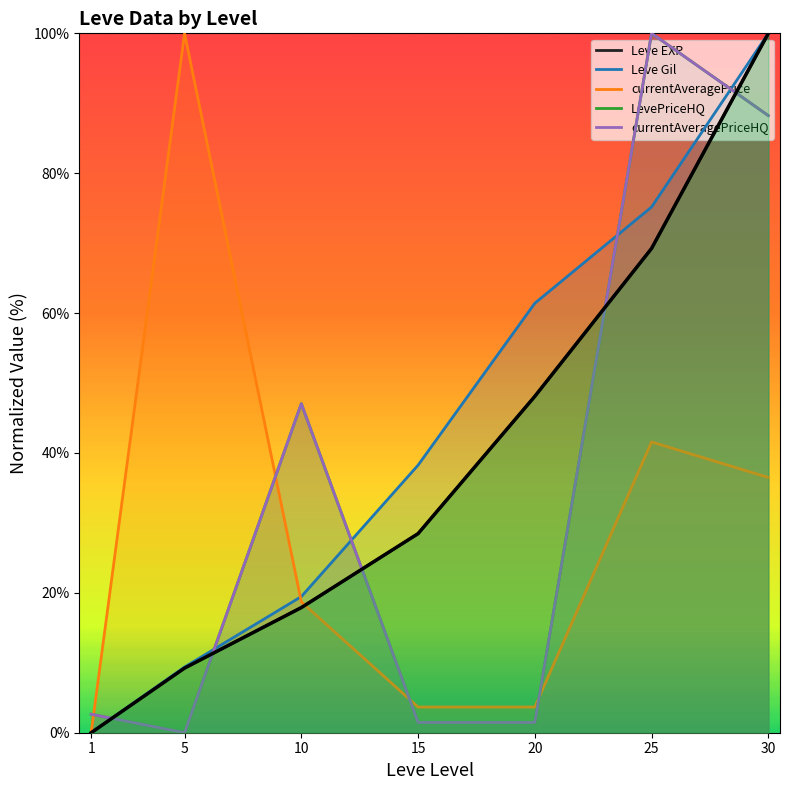

Reading right to left, list all the values displayed in this chart.

100.0	69.2	48.1	28.5	17.9	9.2	0.0